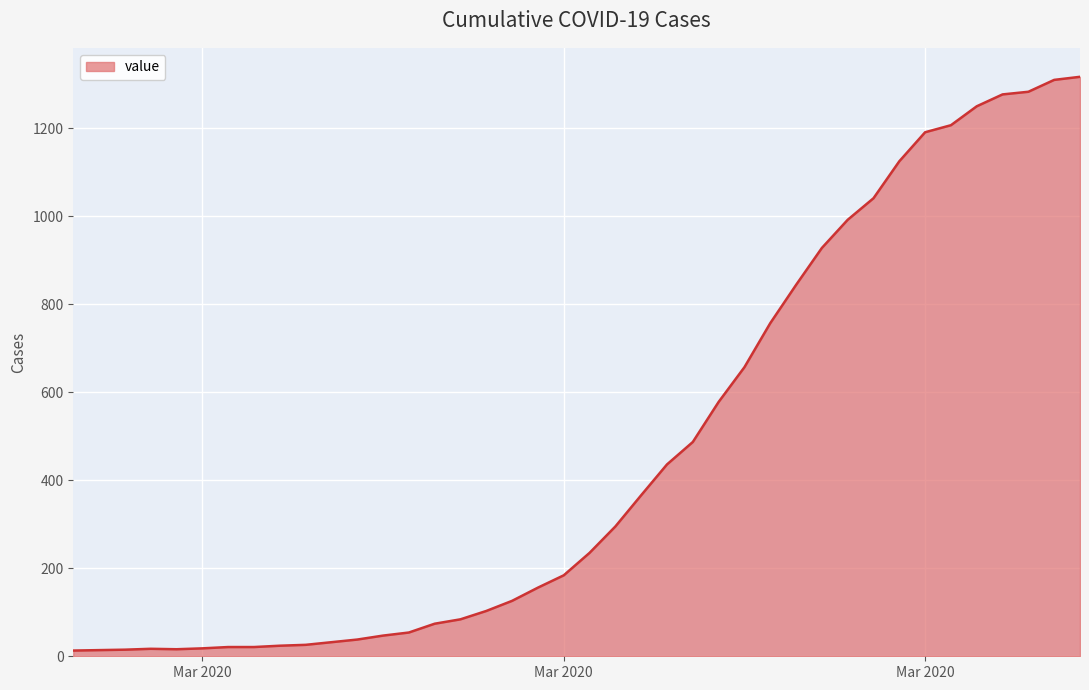

What is the greatest value displayed?

1317